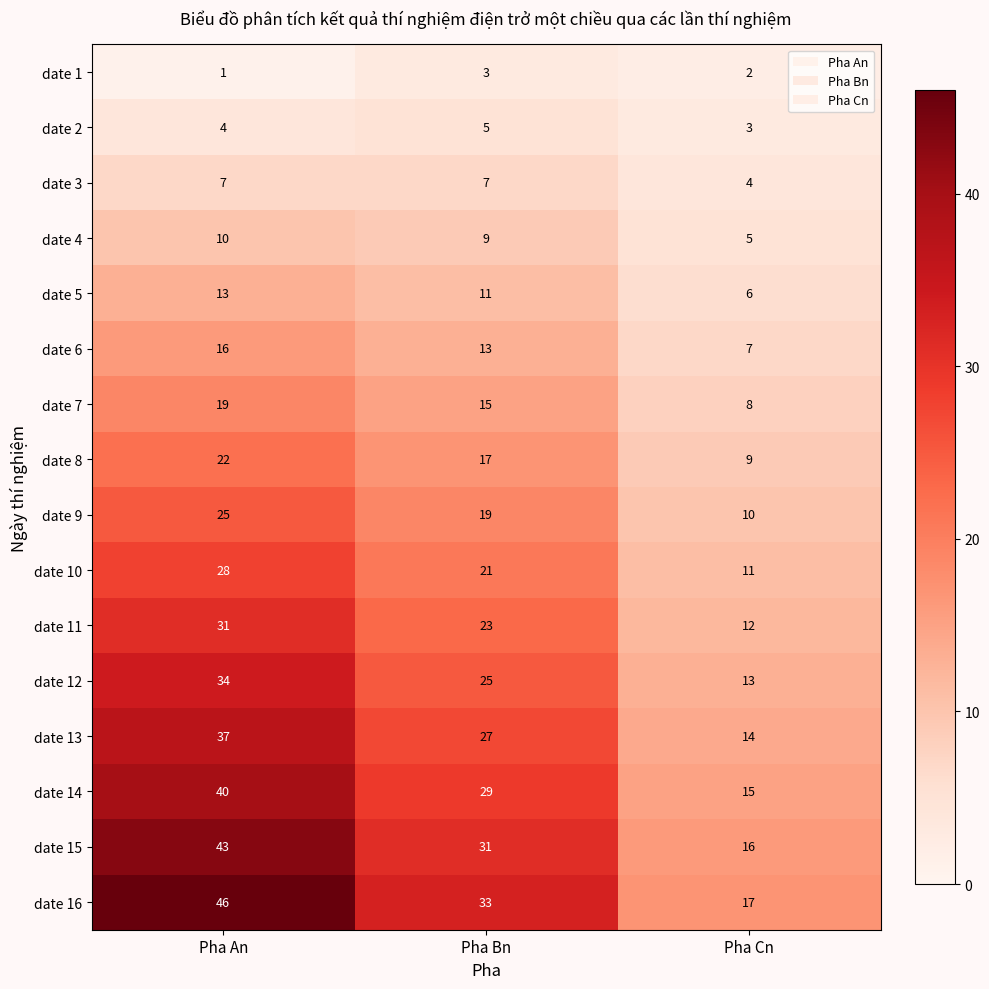

Rank the series at Pha An from highest to lowest value.

date 16, date 15, date 14, date 13, date 12, date 11, date 10, date 9, date 8, date 7, date 6, date 5, date 4, date 3, date 2, date 1